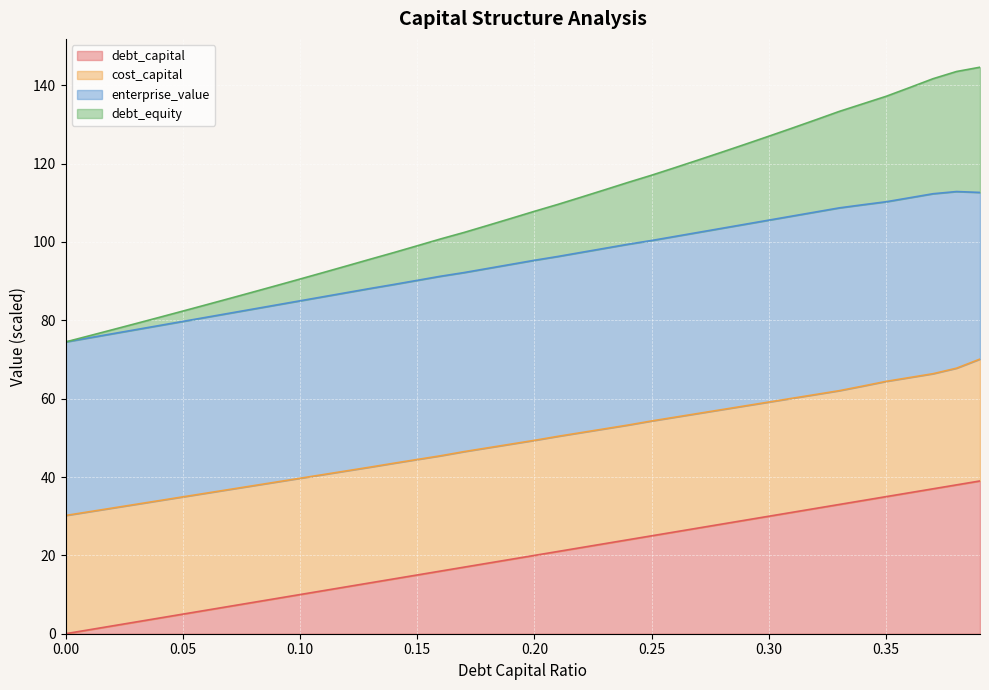

What is the highest value of the debt_capital series?

39.0